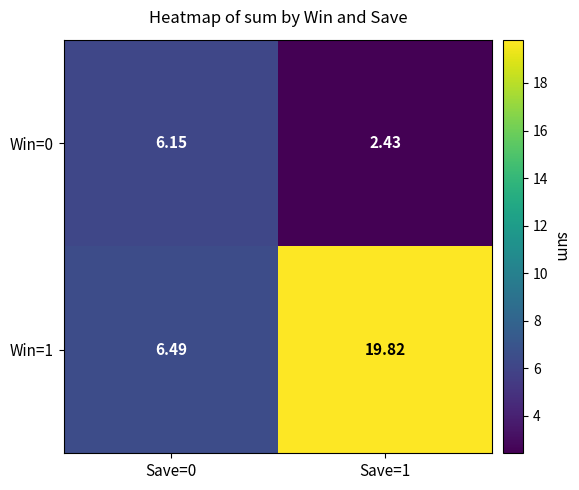

Is the value of Win=1 at Save=0 greater than the value of Win=0 at Save=1?

Yes